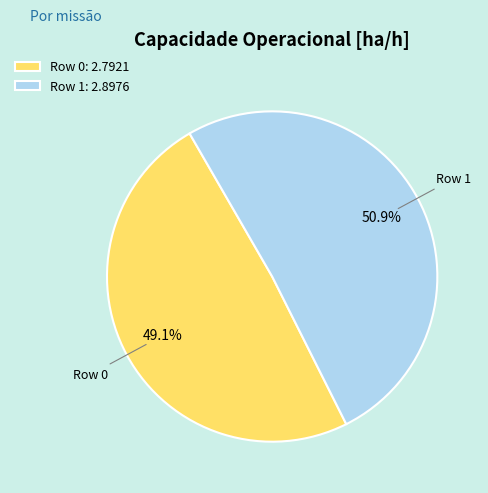

How many slices are in this pie chart?

2